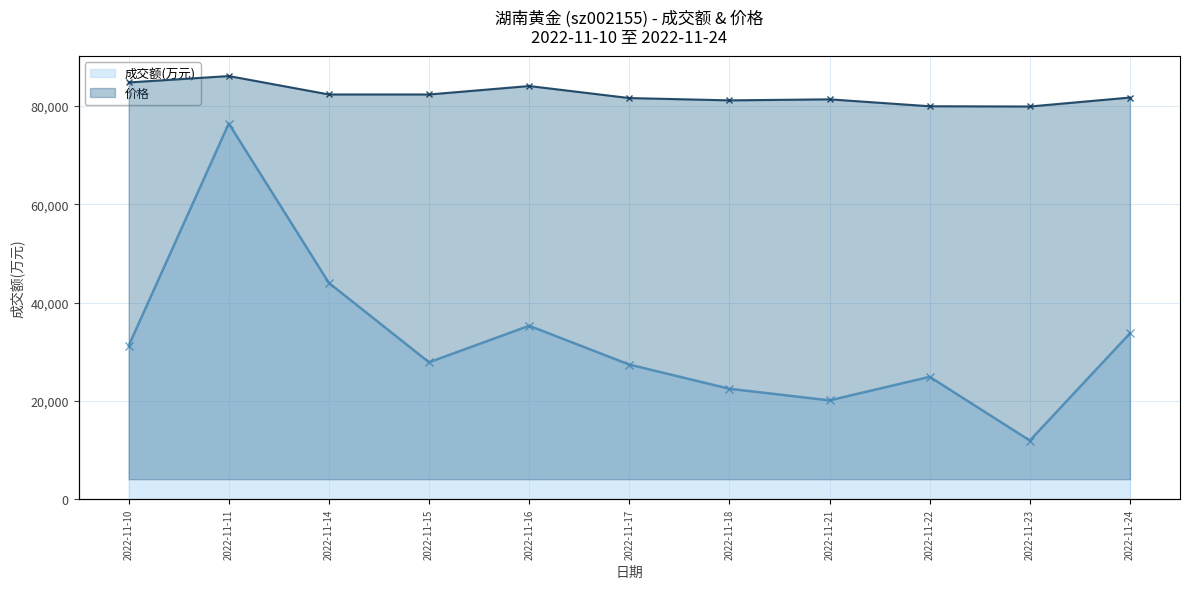

Read the 成交额(万元) value at 2022-11-10.

31244.0